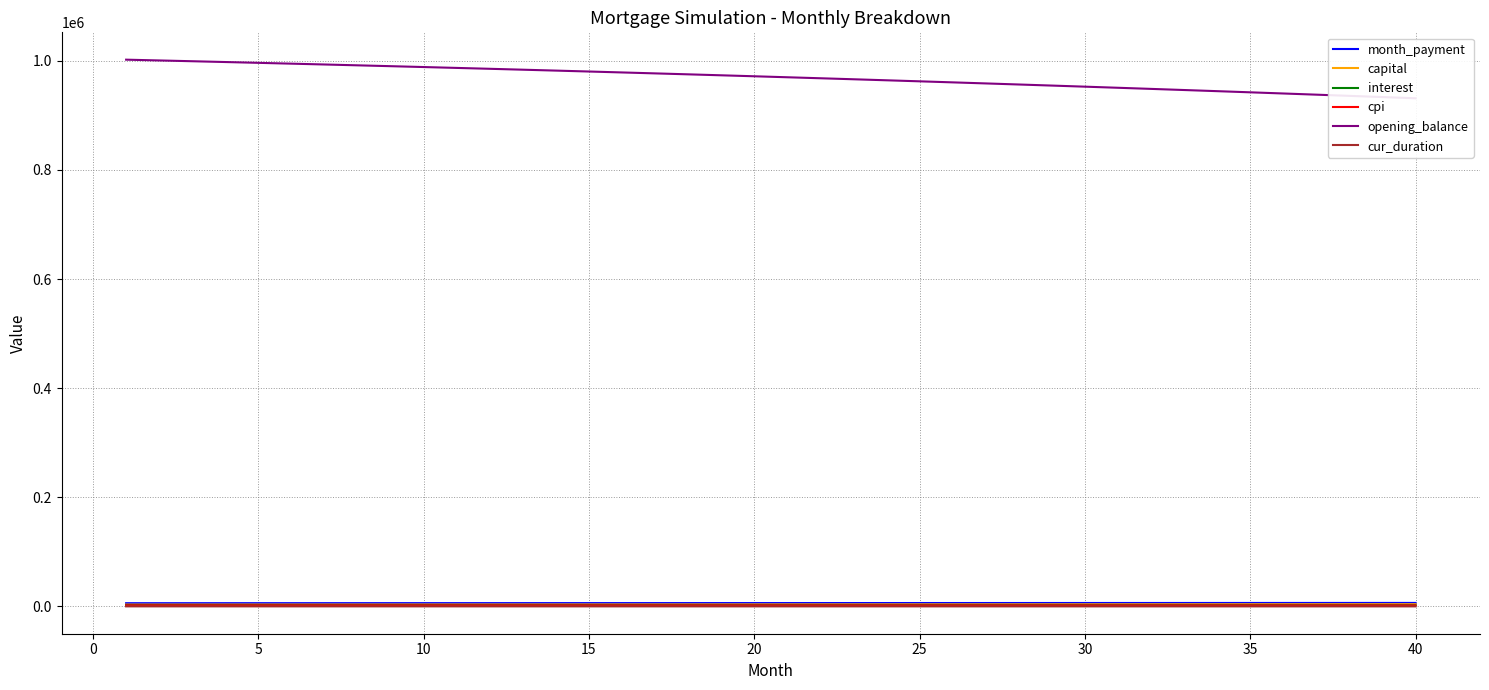

What are all the series names shown in the legend?

month_payment, capital, interest, cpi, opening_balance, cur_duration